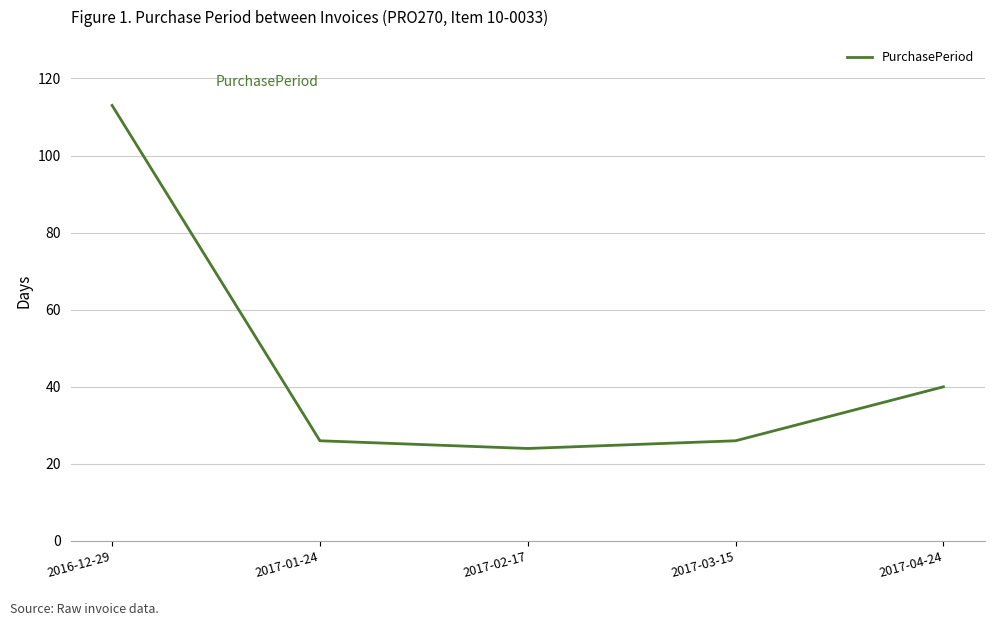

What is the smallest value displayed?

24